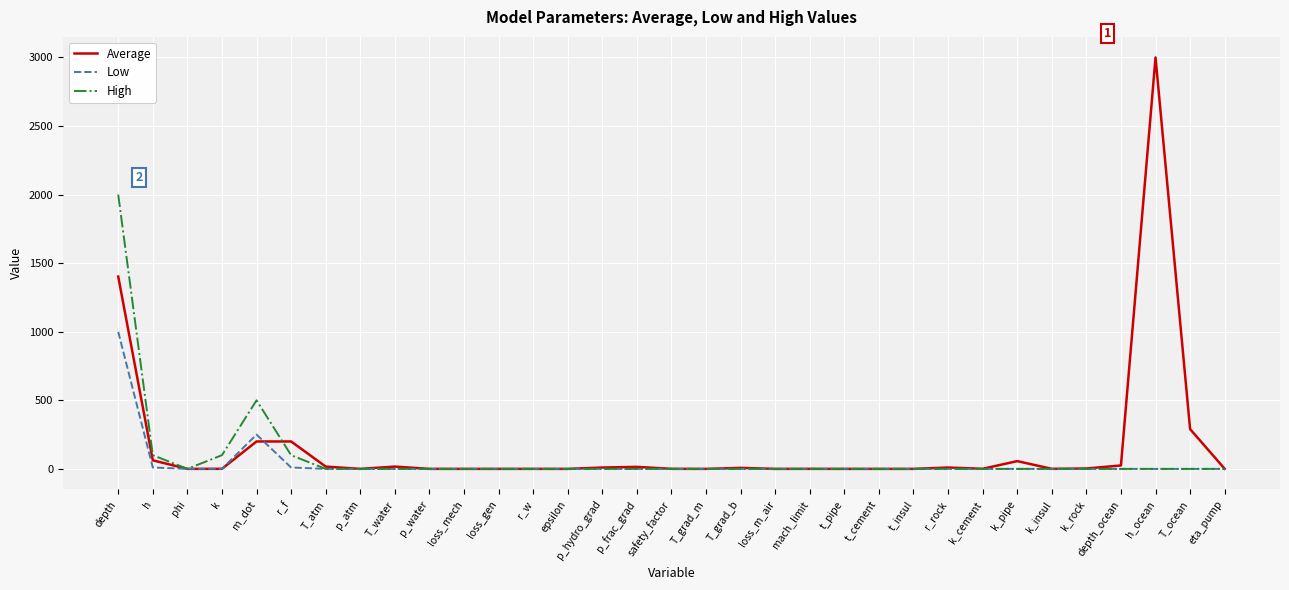

List the series in order of their peak value, highest first.

Average, High, Low